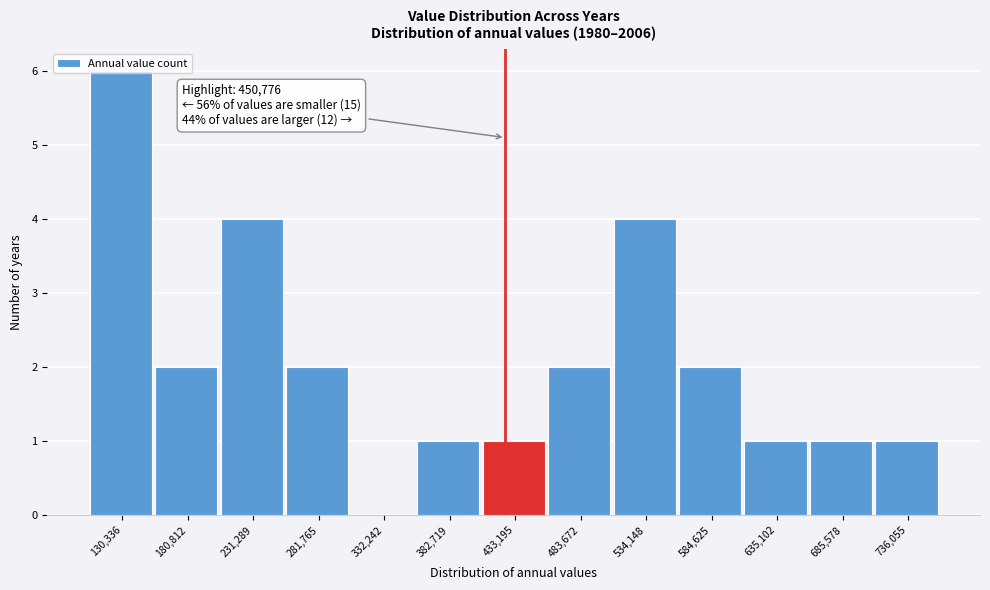

What is the sum of all values?

27